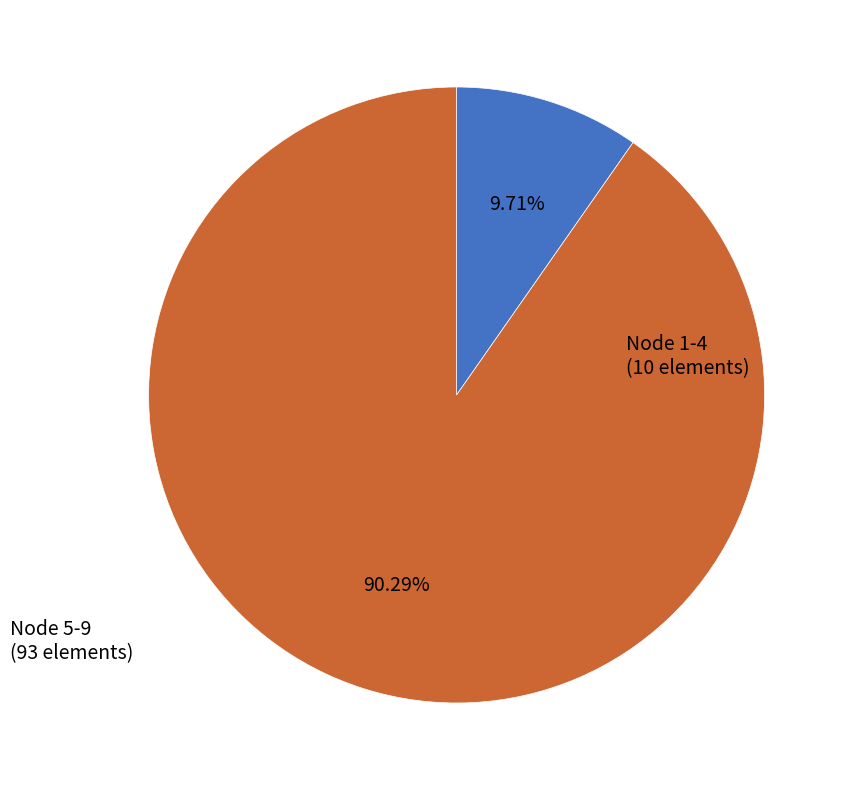

Is there any slice that represents more than half of the pie?

Yes